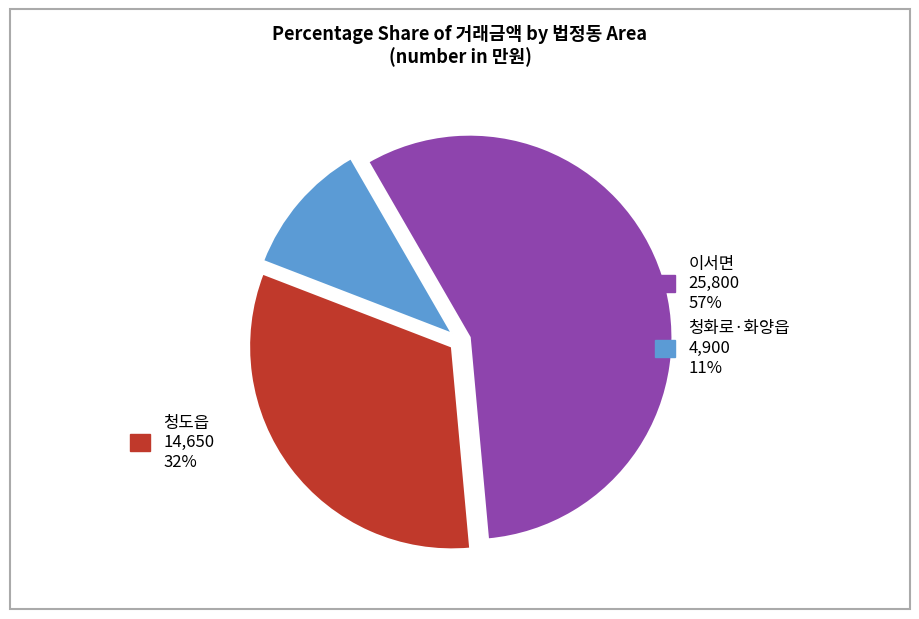

Is there any slice that represents more than half of the pie?

Yes